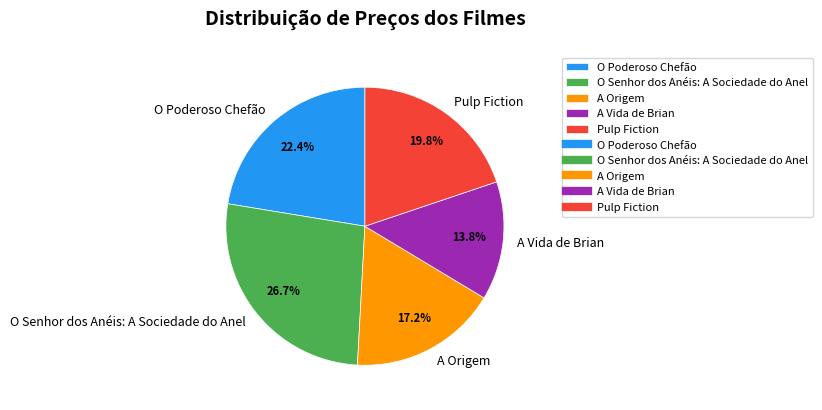

Which has a higher value, O Poderoso Chefão or Pulp Fiction?

O Poderoso Chefão